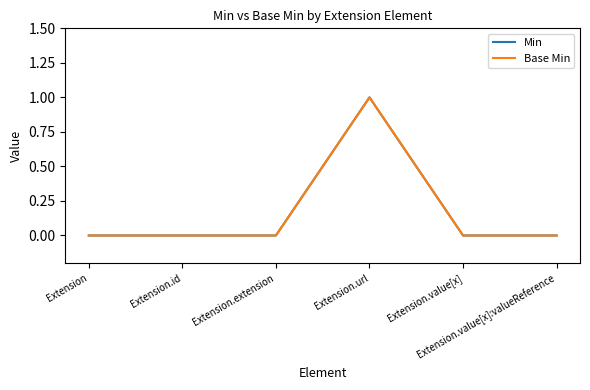

At which category is the sum across all series the highest?

Extension.url